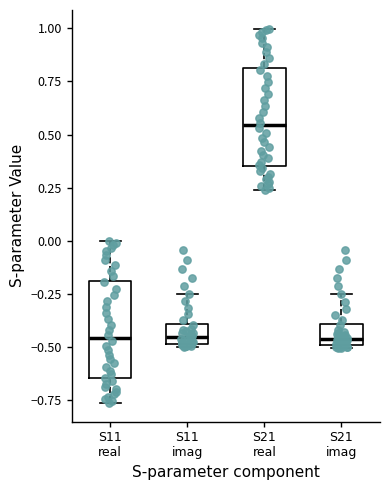

Reading left to right, transcribe this box plot: for each box, give where its median line is, the range the box spans, and where its two whiskers end, as read against the y-axis. The values are not printed on the chart, so give them approximately, as read against the axis.

S11 real: median -0.45, box -0.65 to -0.20, whiskers -0.75 to 0.00
S11 imag: median -0.45, box -0.50 to -0.40, whiskers -0.50 to -0.25
S21 real: median 0.55, box 0.35 to 0.80, whiskers 0.25 to 1.00
S21 imag: median -0.45, box -0.50 to -0.40, whiskers -0.50 to -0.25